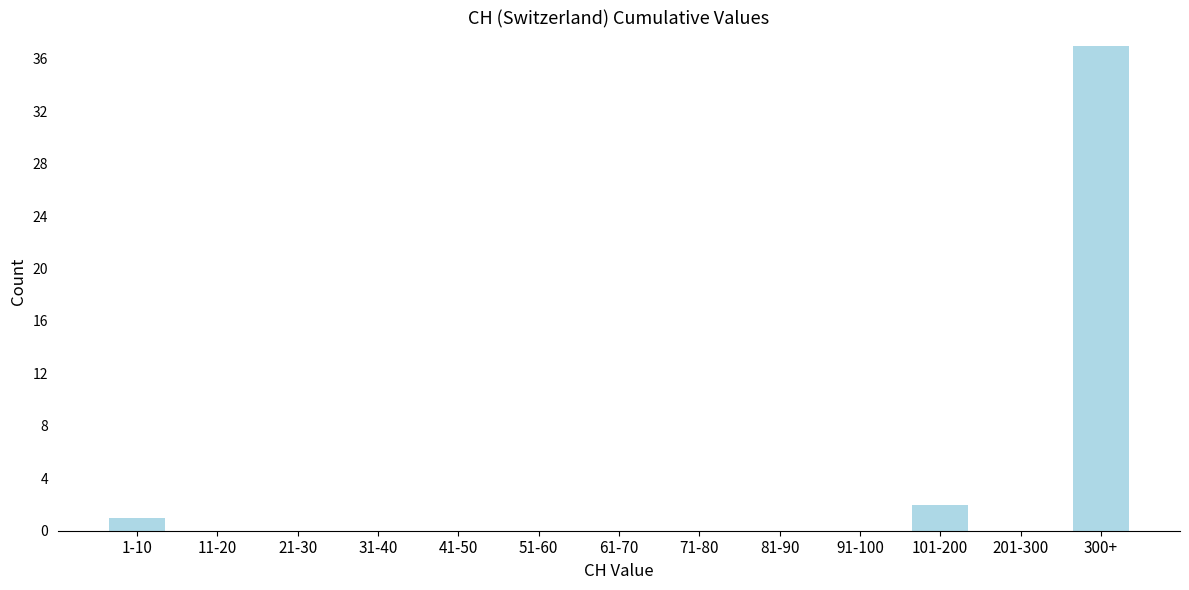

Reading right to left, list all the values displayed in this chart.

300+=37	201-300=0	101-200=2	91-100=0	81-90=0	71-80=0	61-70=0	51-60=0	41-50=0	31-40=0	21-30=0	11-20=0	1-10=1